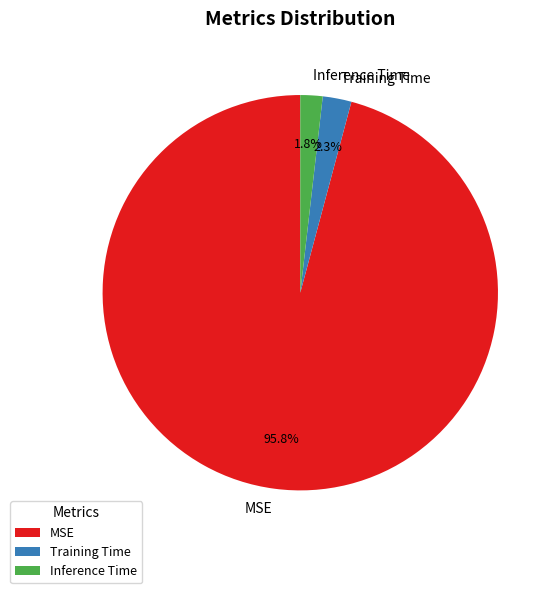

True or false: MSE accounts for 87% of the total.

False